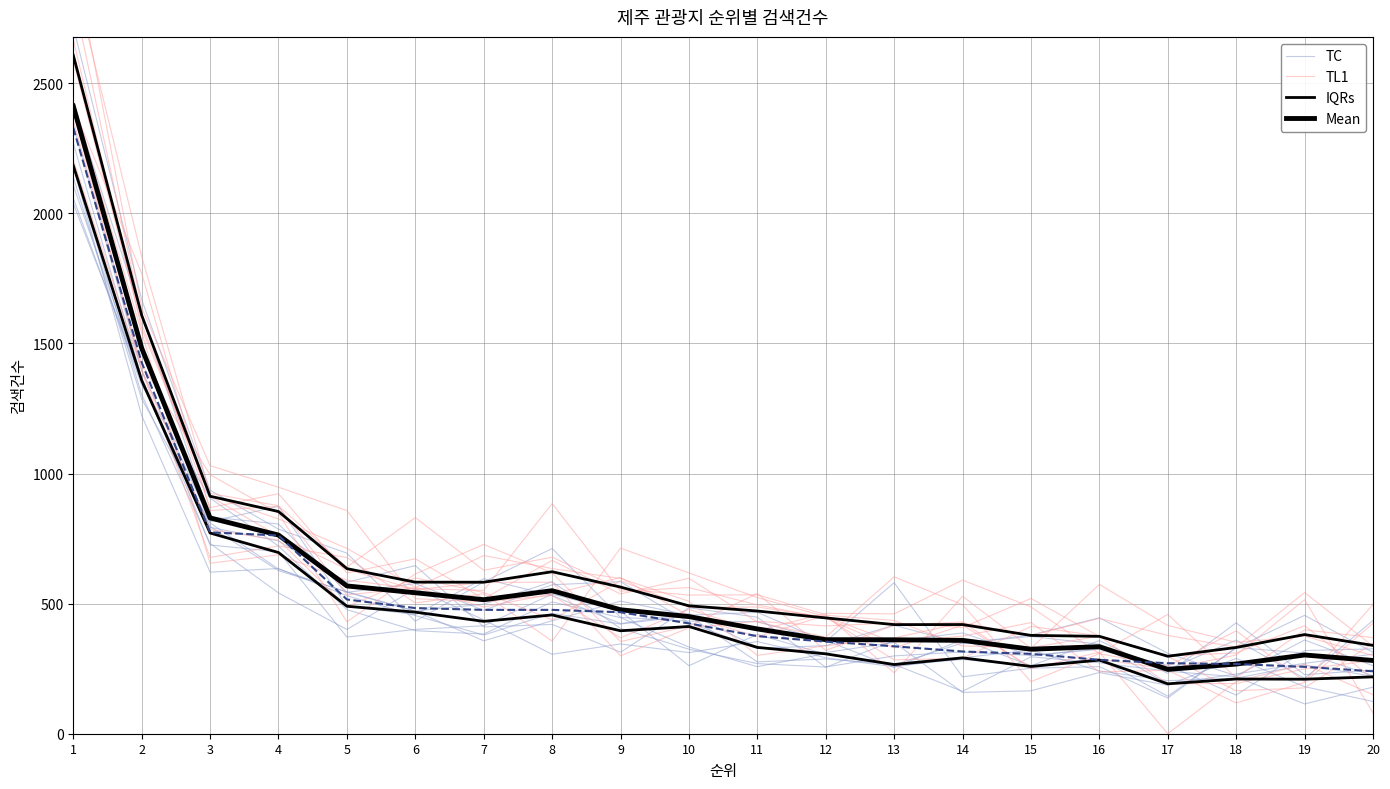

Reading left to right, extract all data points from this chart.

TC: 2338.0	1397.1	815.6	873.8	490.5	457.9	596.1	531.1	423.3	461.8	333.0	312.1	350.9	158.8	165.0	235.3	186.4	289.6	181.0	123.9
TL1: 2434.6	1542.3	655.4	687.5	590.3	557.6	550.8	884.6	547.5	561.6	495.1	444.2	329.8	417.5	255.4	286.3	248.7	302.4	514.9	79.9
IQRs: 2184.2	1358.0	771.5	696.3	489.9	467.3	432.0	456.5	395.7	412.1	331.7	307.0	265.9	291.6	258.6	282.9	191.7	210.4	209.5	218.5
Mean: 2412.5	1482.2	829.5	763.5	568.0	541.9	515.1	549.6	476.4	450.2	402.8	361.4	361.0	358.8	324.9	334.5	247.3	267.7	302.6	281.6